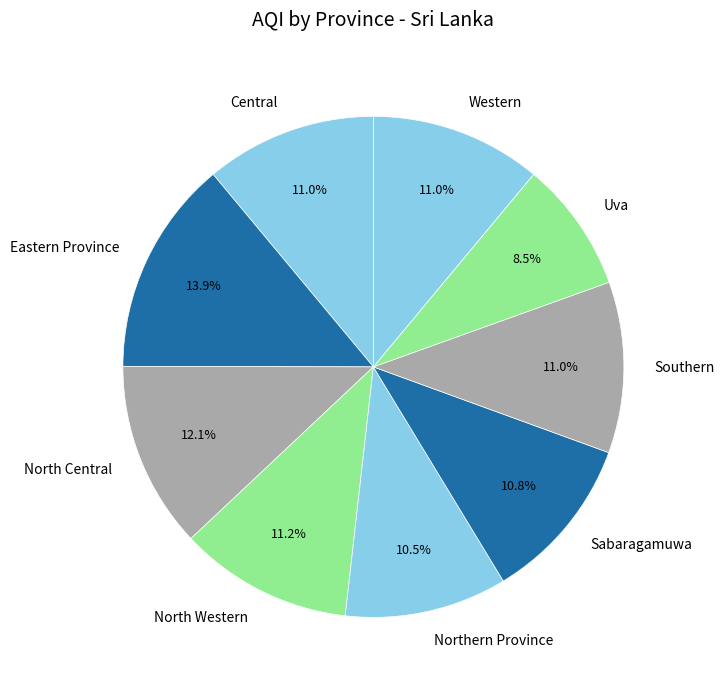

How many slices are in this pie chart?

9